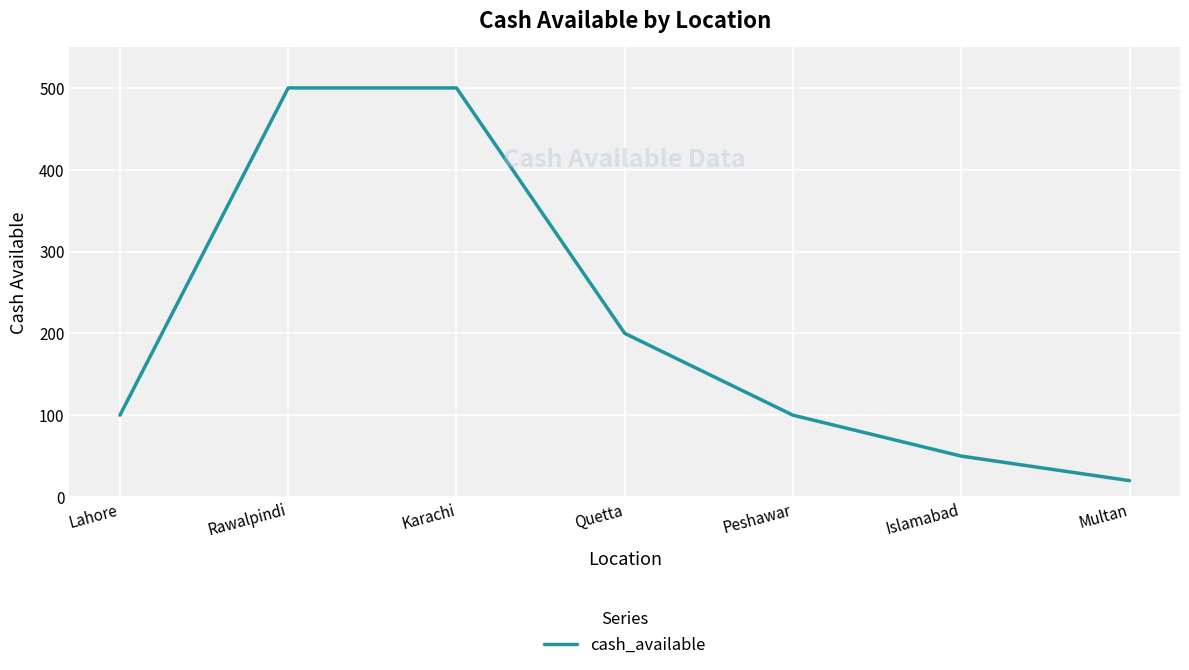

How many lines are shown in the chart?

1